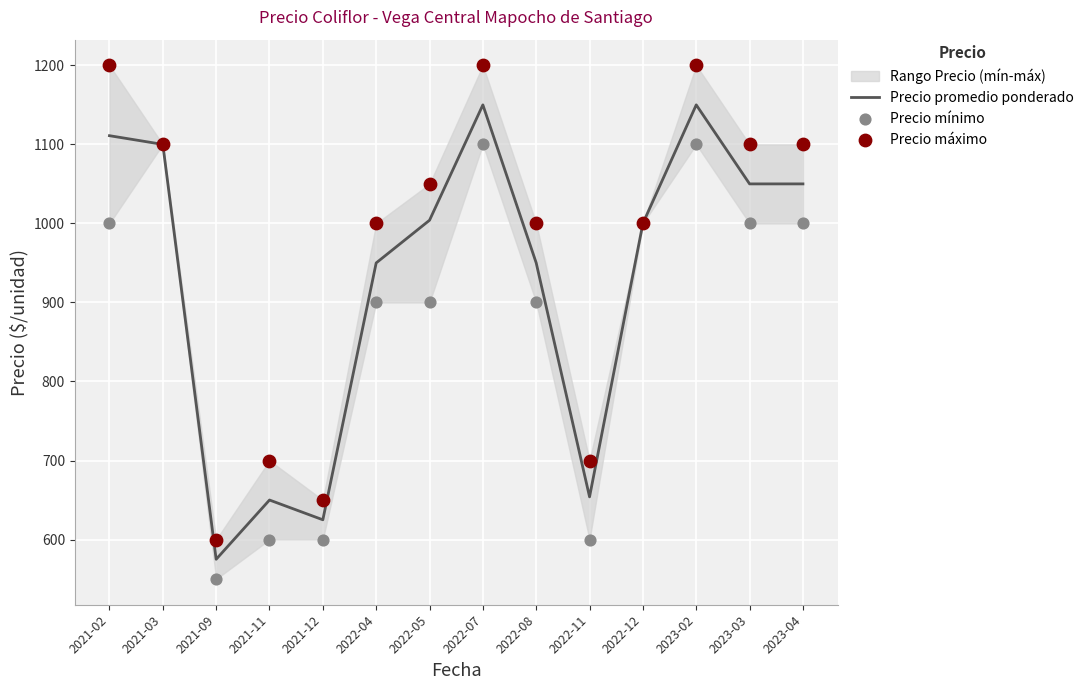

Is the value of Precio promedio ponderado at 2021-02 greater than the value of Precio máximo at 2023-02?

No